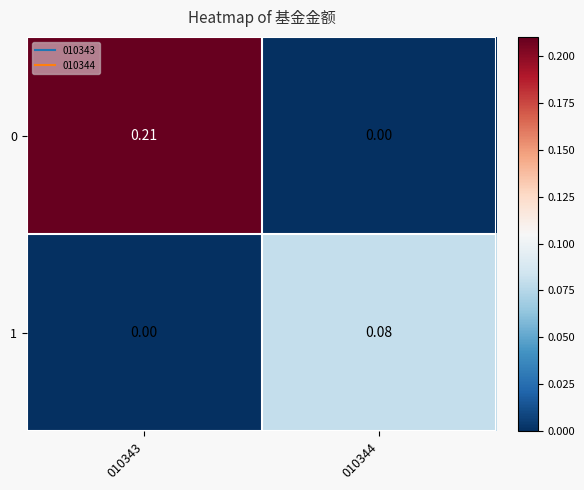

Count the number of categories in the chart.

2